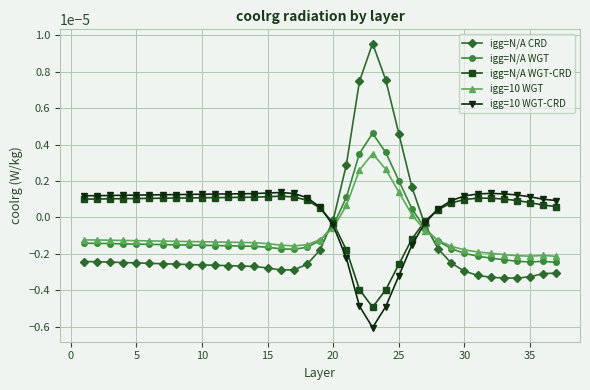

After their last crossing, which series has the higher values: igg=N/A WGT or igg=N/A CRD?

igg=N/A WGT